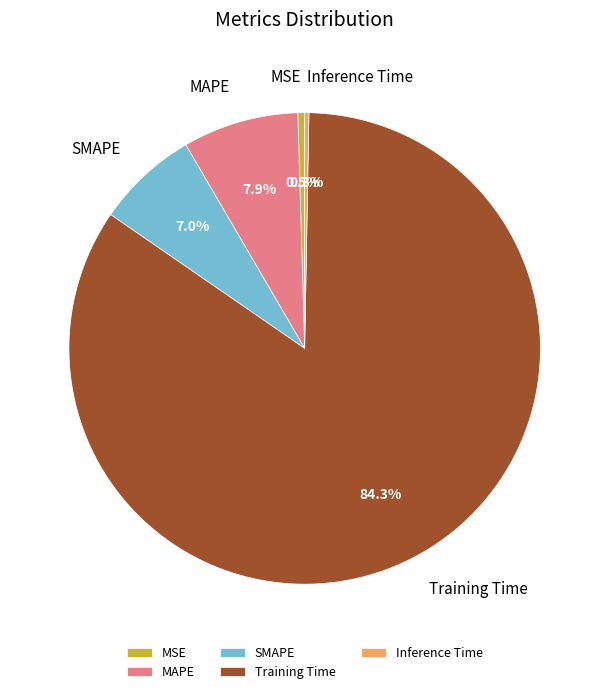

Between SMAPE and Inference Time, which is larger?

SMAPE